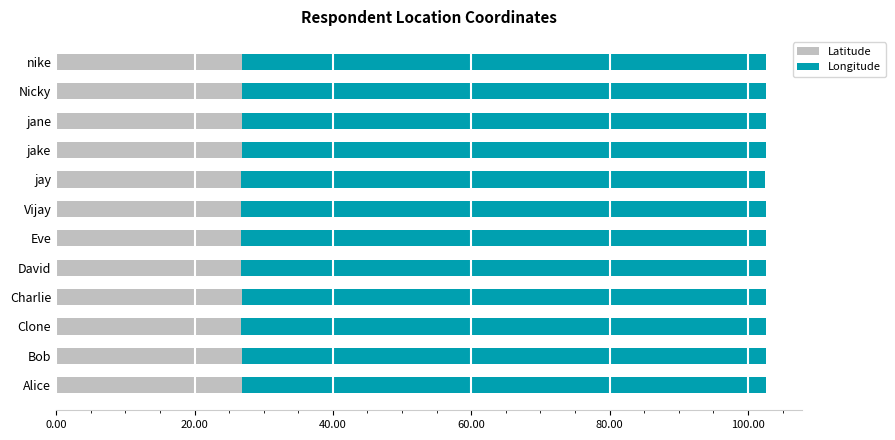

True or false: Latitude has a value of 44.0 at Vijay.

False